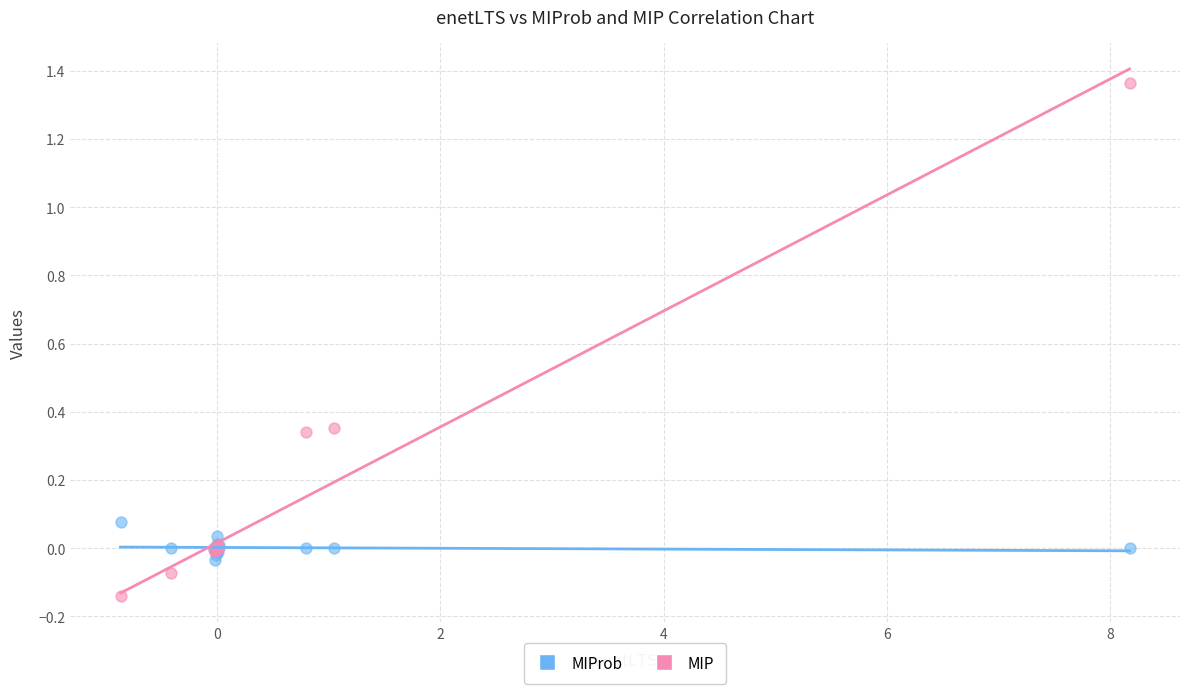

Which series has the widest spread of Y values?

MIP